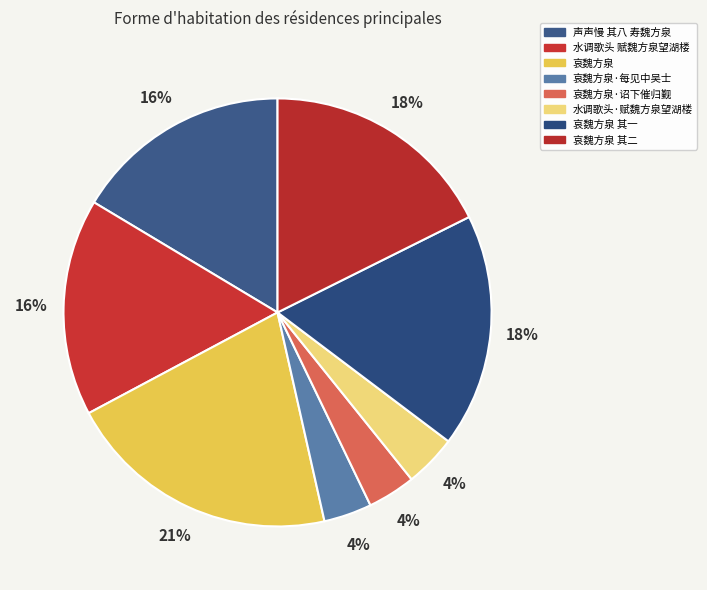

How many slices are in this pie chart?

8